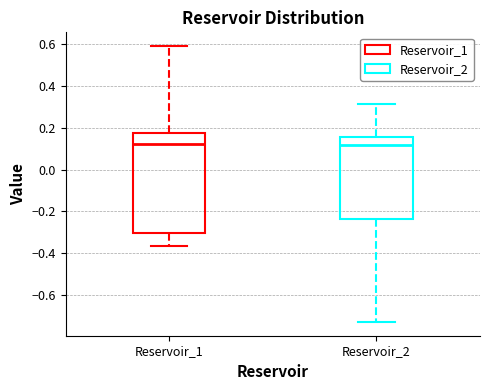

Reading left to right, transcribe this box plot: for each box, give where its median line is, the range the box spans, and where its two whiskers end, as read against the y-axis. The values are not printed on the chart, so give them approximately, as read against the axis.

Reservoir_1: median 0.12, box -0.30 to 0.18, whiskers -0.36 to 0.60
Reservoir_2: median 0.12, box -0.24 to 0.16, whiskers -0.74 to 0.32